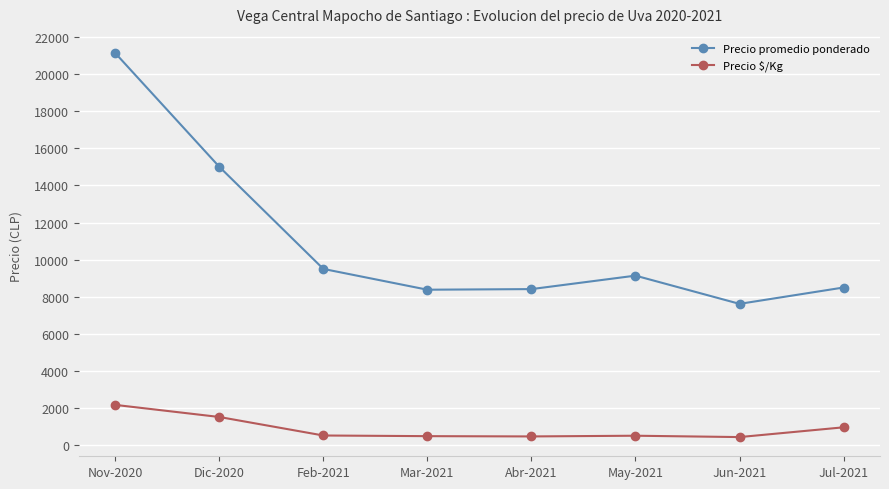

True or false: Precio promedio ponderado has a value of 15000 at Dic-2020.

True